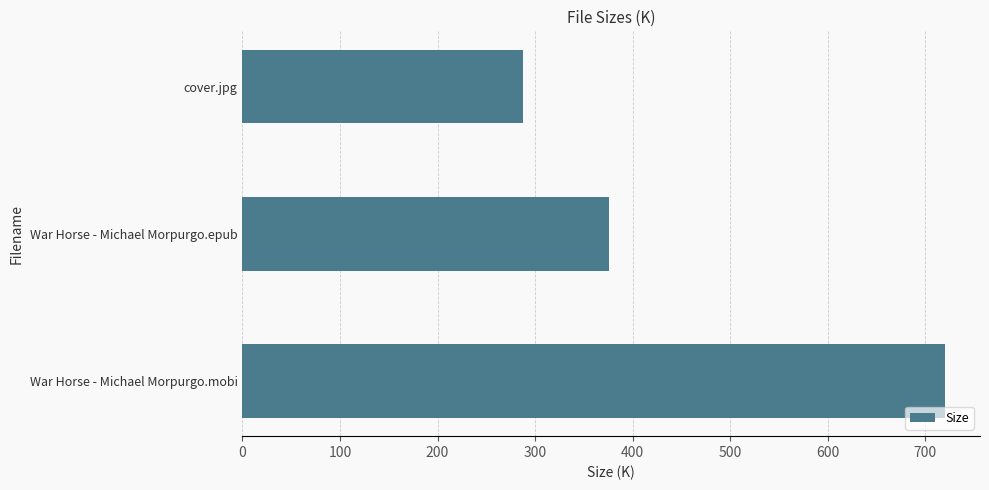

What value does the data have at cover.jpg?

287.1